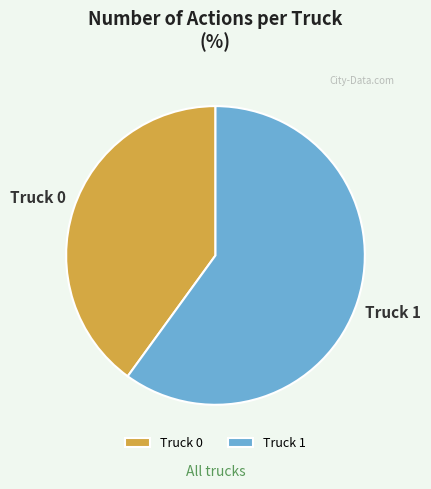

True or false: Truck 1 accounts for 60% of the total.

True